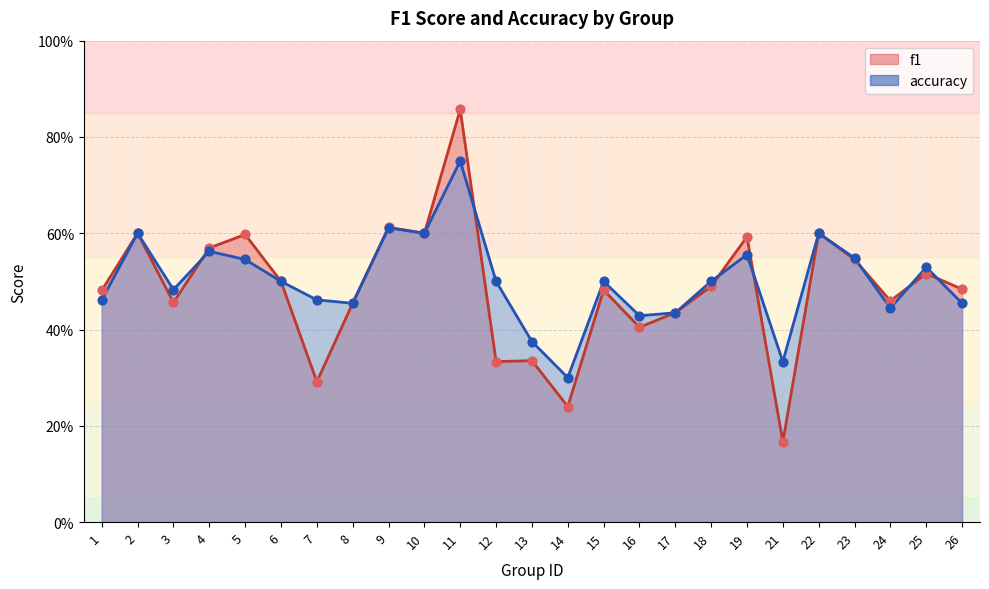

Is the value of accuracy at 24 greater than the value of f1 at 7?

Yes